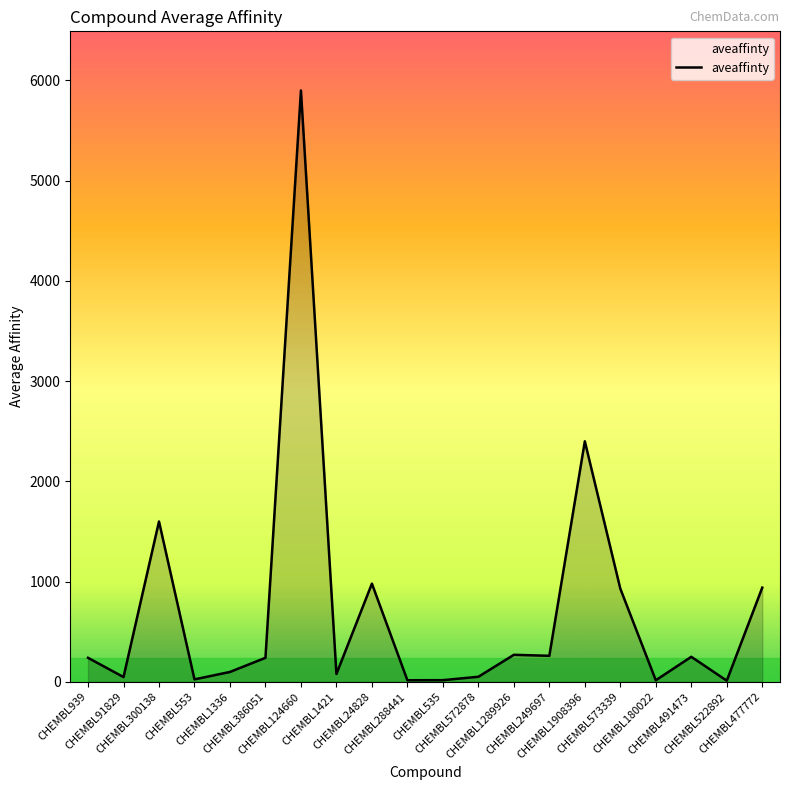

What is the greatest value displayed?

5900